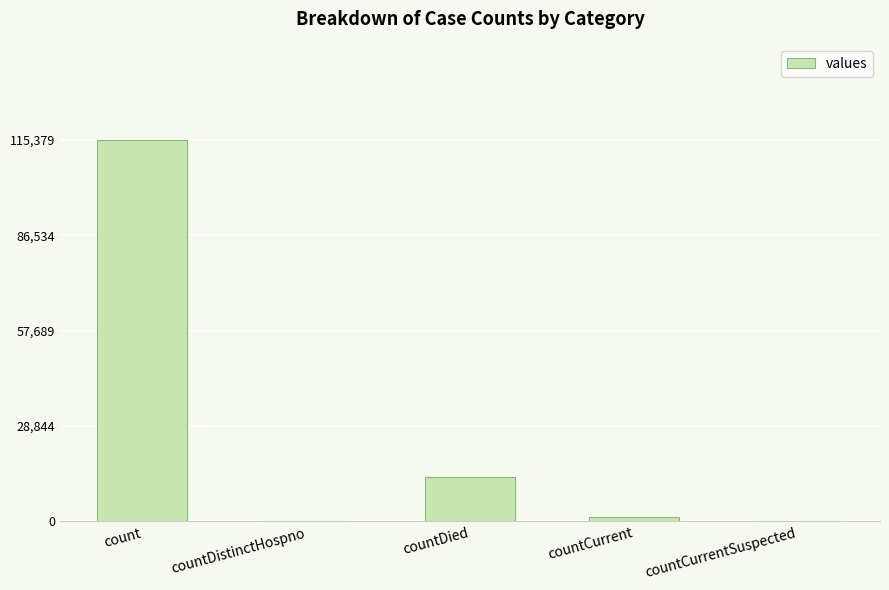

Is it true that the value at countCurrentSuspected is 56217?

False